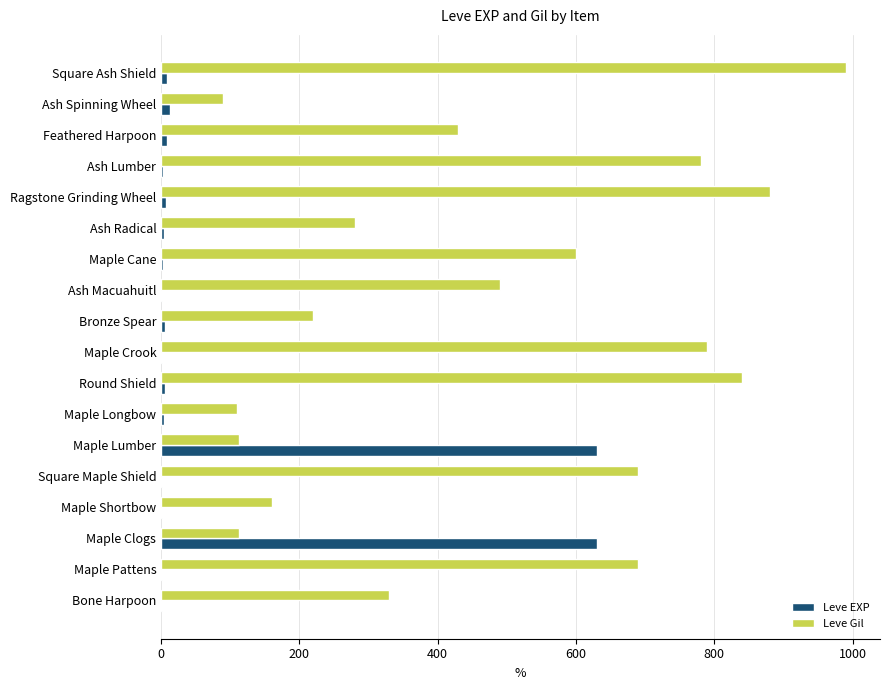

At which category is the sum across all series the highest?

Square Ash Shield